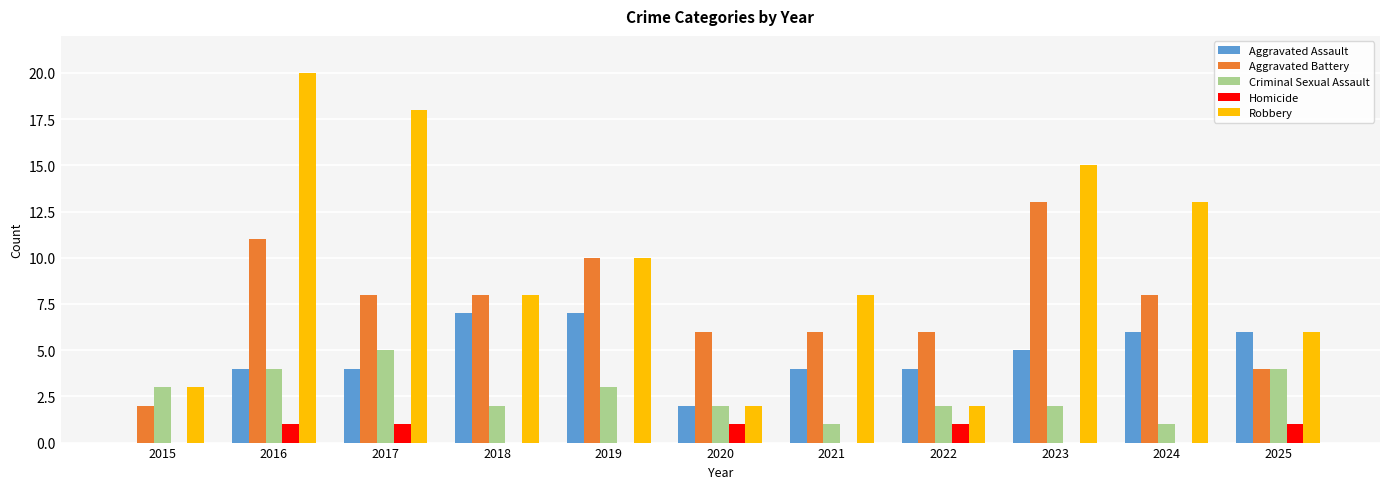

Is it true that Aggravated Battery equals 0 at 2015?

False